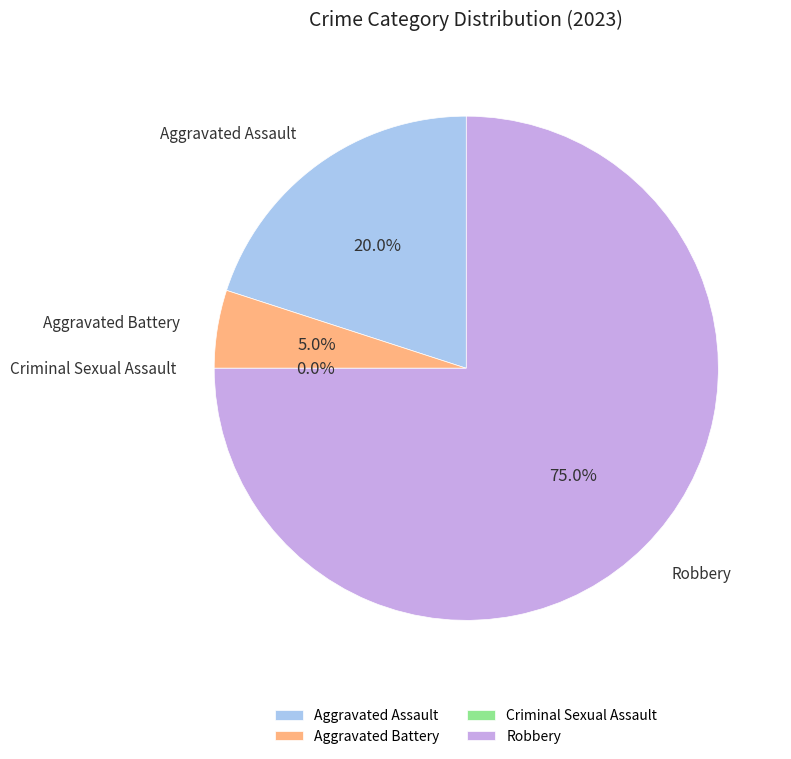

How many segments does this pie chart have?

4